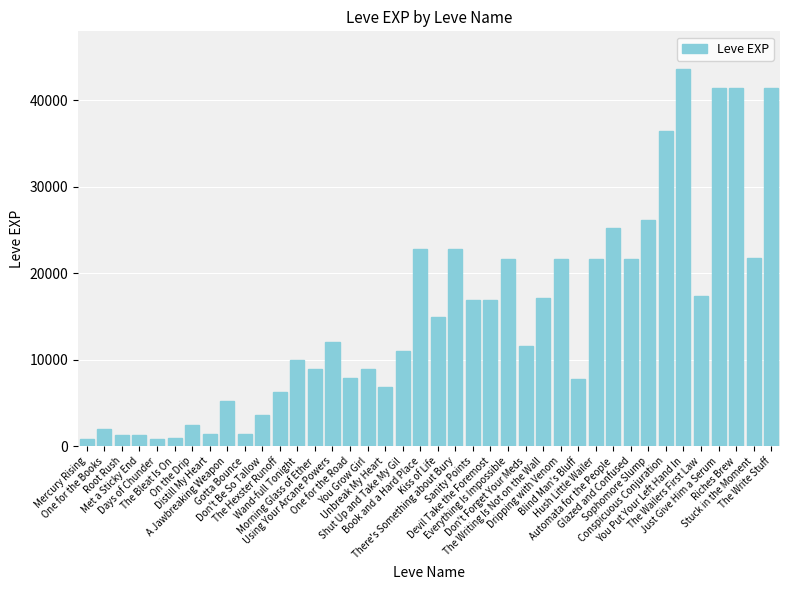

Which has a higher value, Just Give Him a Serum or Met a Sticky End?

Just Give Him a Serum